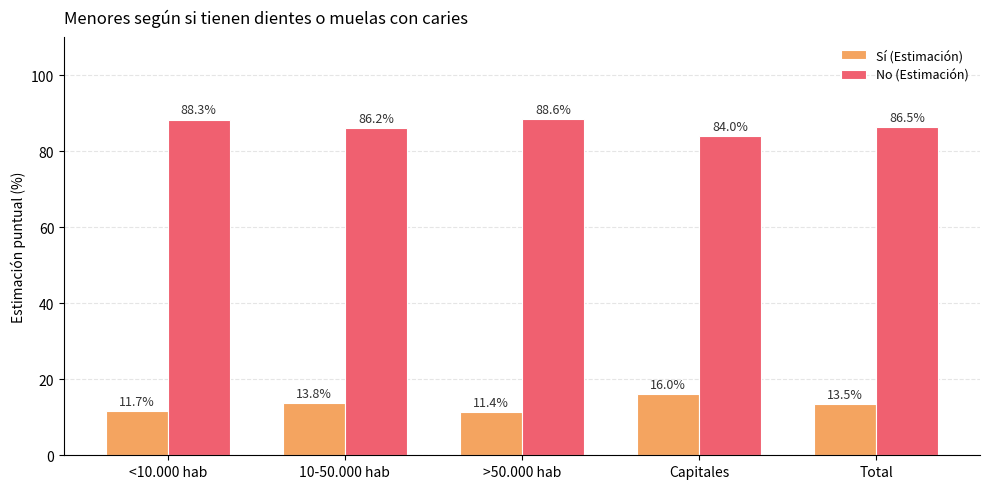

Which category has the highest value across all series?

>50.000 hab